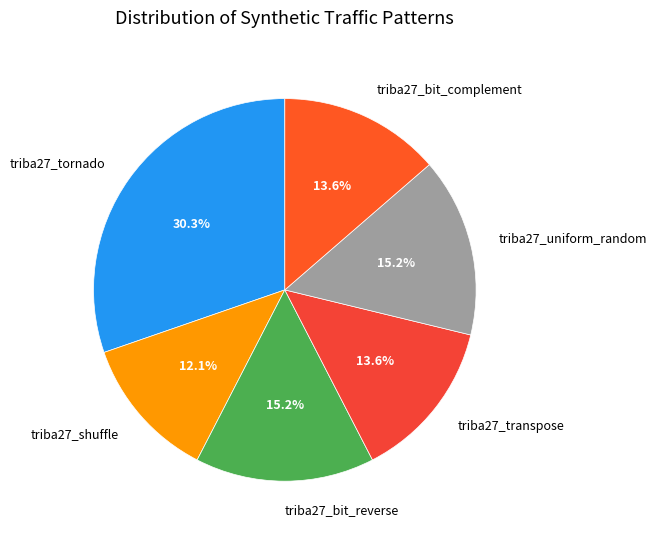

What percentage do triba27_uniform_random and triba27_tornado together represent?

45.5%